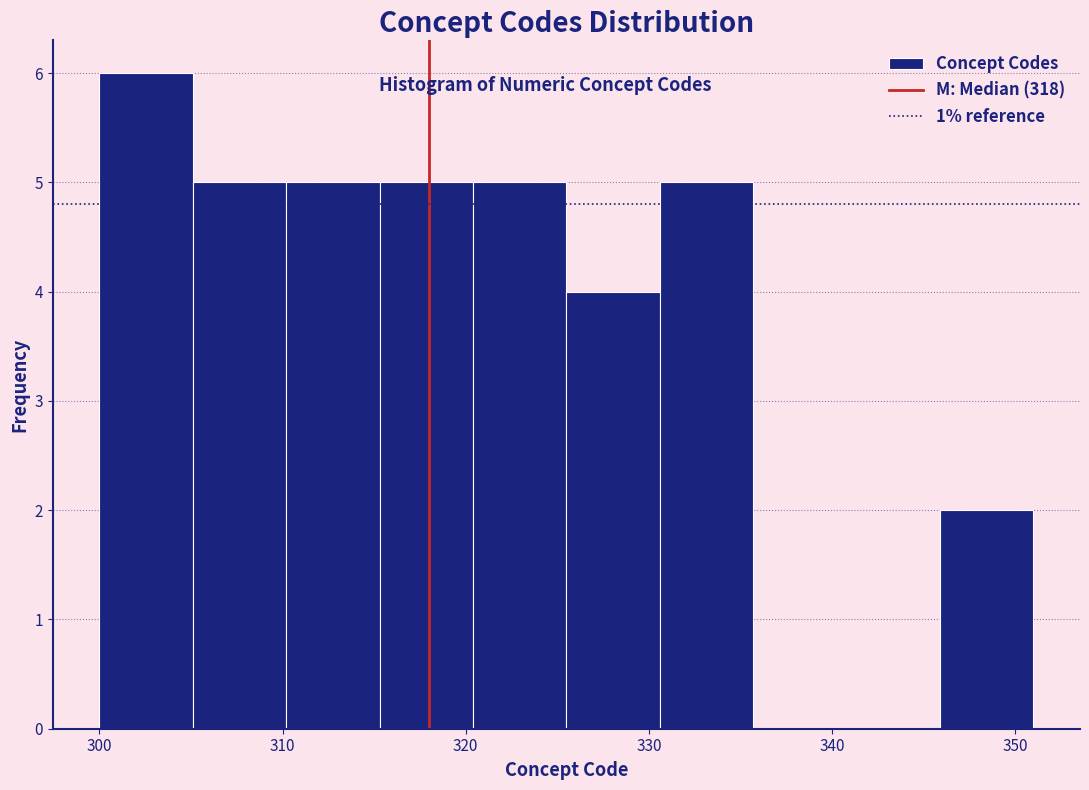

Reading left to right, list every bar in this chart as the range it spans on the x-axis followed by its height. Neither the bar edges nor the heights are printed on the chart, so give them approximately, as read against the axes.

300.0 to 305.1: 6
305.1 to 310.2: 5
310.2 to 315.3: 5
315.3 to 320.4: 5
320.4 to 325.5: 5
325.5 to 330.6: 4
330.6 to 335.7: 5
335.7 to 340.8: 0
340.8 to 345.9: 0
345.9 to 351.0: 2